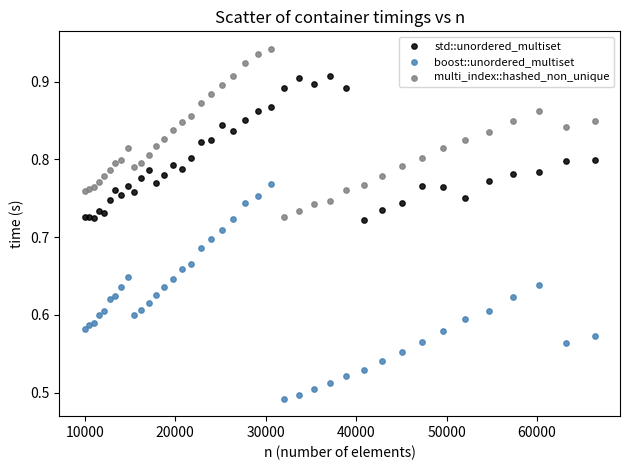

Which series contains the highest Y value?

multi_index::hashed_non_unique